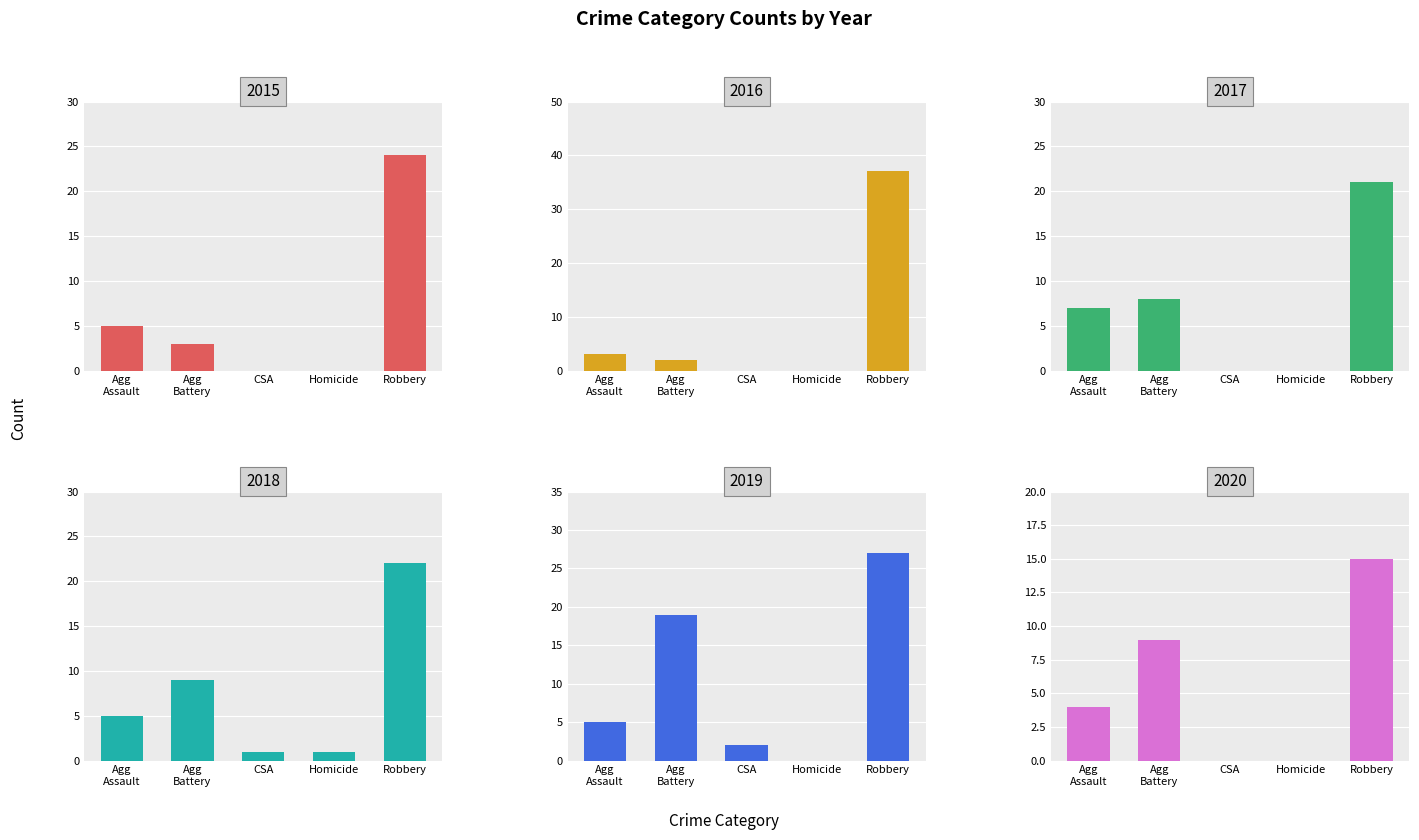

What is the average value of the 2018 series?

8